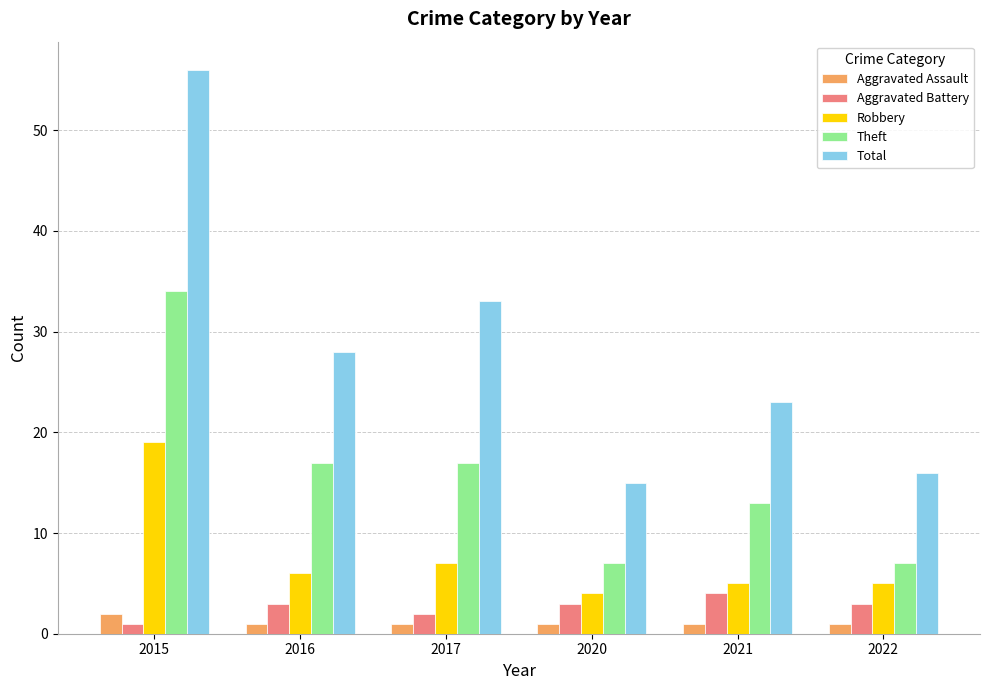

At which category is the sum across all series the highest?

2015